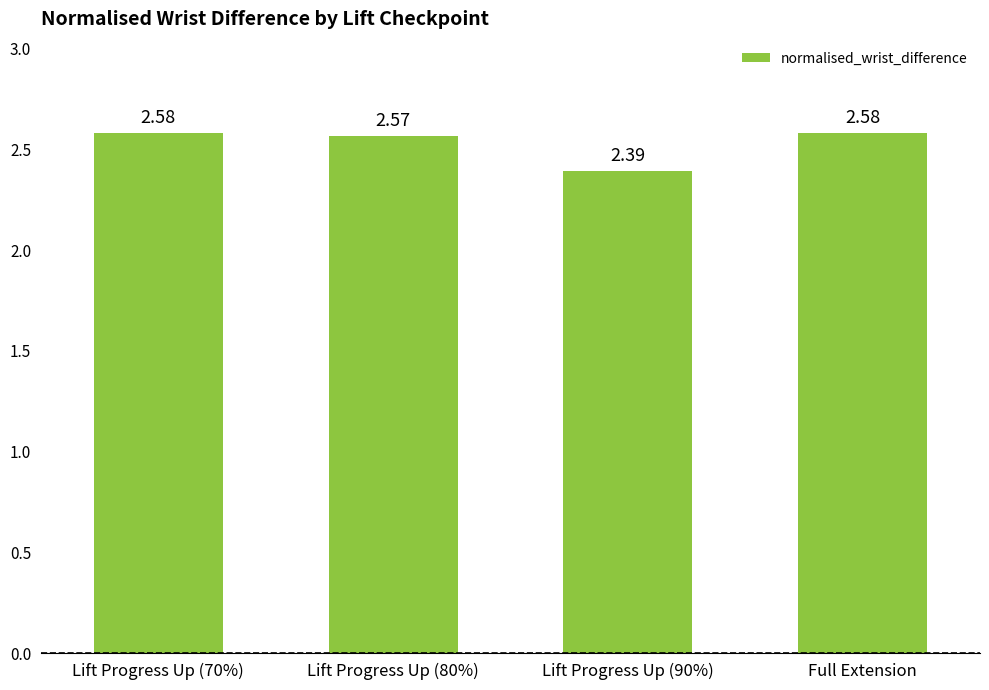

Does the chart contain stacked bars?

No